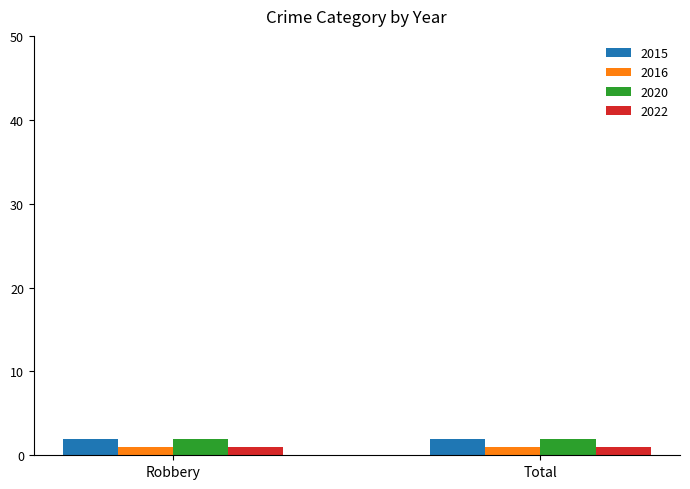

What is the total value across all series at Robbery?

6